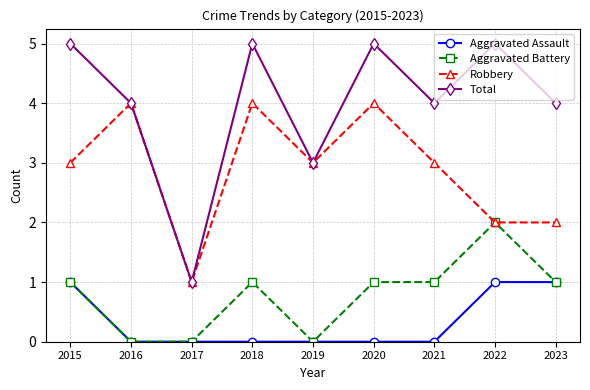

How many Aggravated Battery values are between 0 and 1?

8